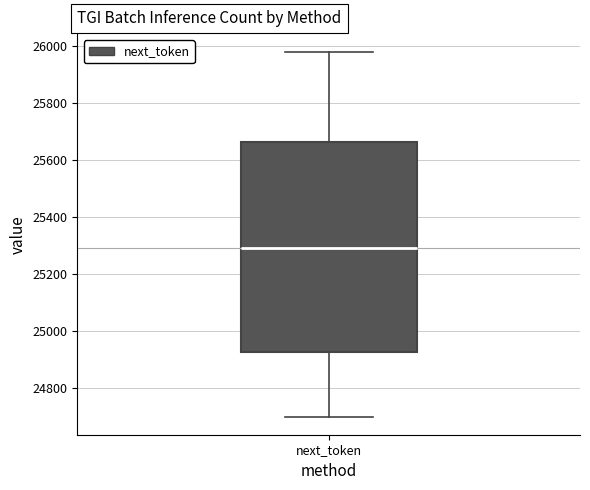

Transcribe this box plot: give where the median line is, the range the box spans, and where the two whiskers end, as read against the y-axis. The values are not printed on the chart, so give them approximately, as read against the axis.

median 25300, box 24920 to 25660, whiskers 24700 to 25980